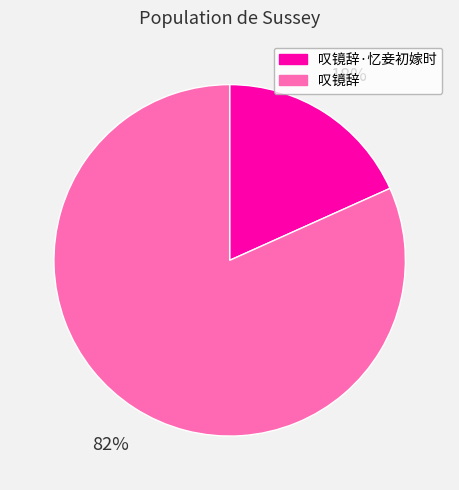

To the nearest percent, what portion does 叹镜辞·忆妾初嫁时 represent?

18%